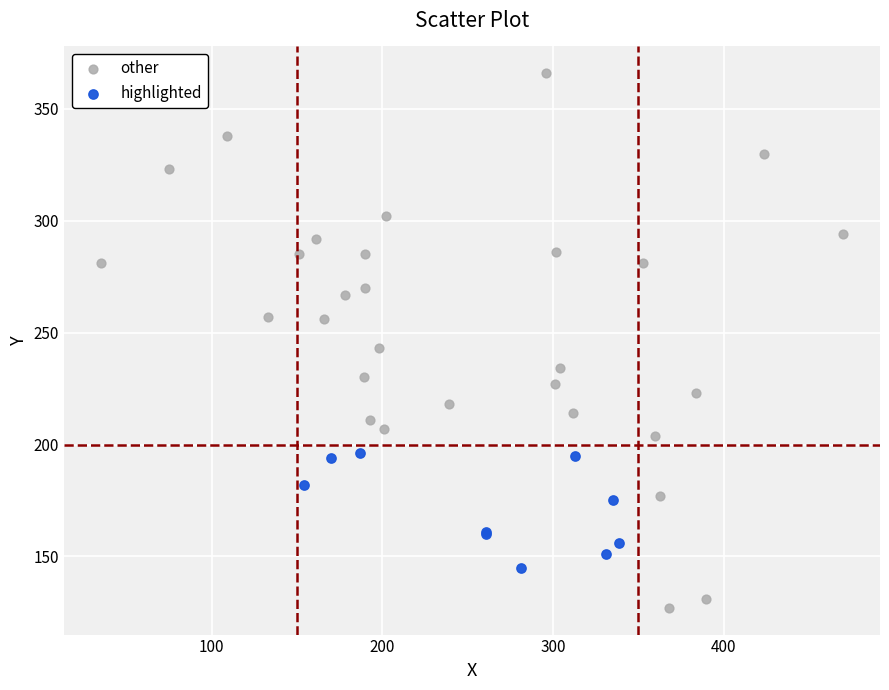

Which series contains the highest Y value?

other